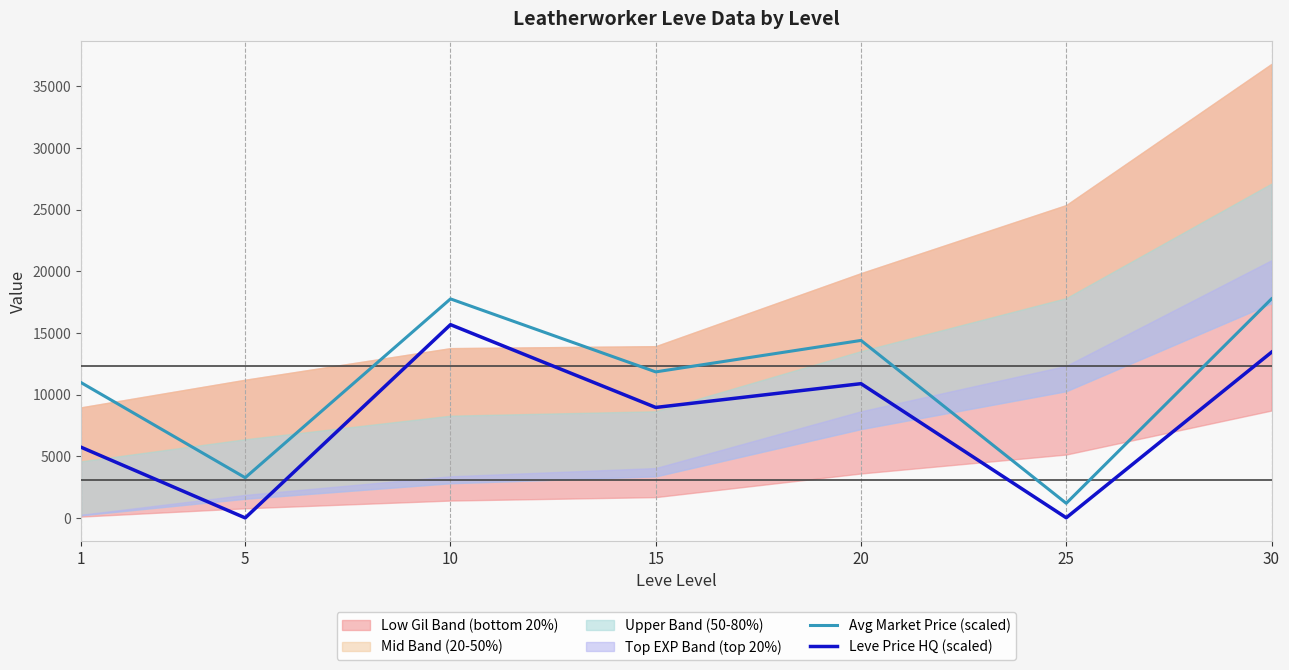

Reading left to right, extract all data points from this chart.

Avg Market Price (scaled): 10969.3	3258.6	17753.8	11836.5	14386.4	1183.1	17754.8
Leve Price HQ (scaled): 5729.9	0.0	15665.6	8953.0	10881.7	11.2	13429.5